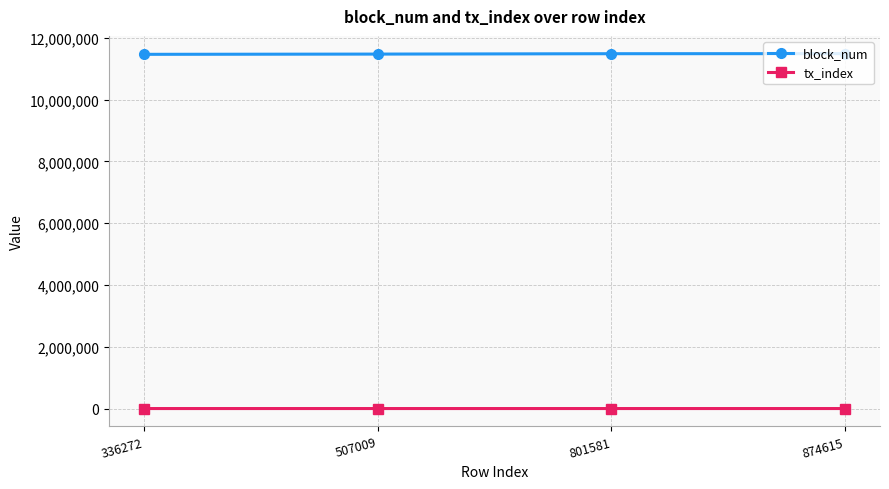

How many lines are shown in the chart?

2